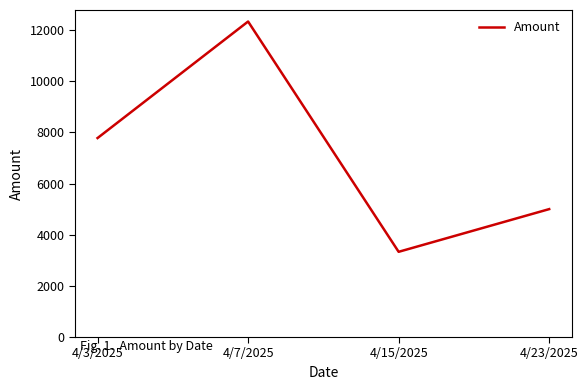

The value at 4/3/2025 is 13720. True or false?

False